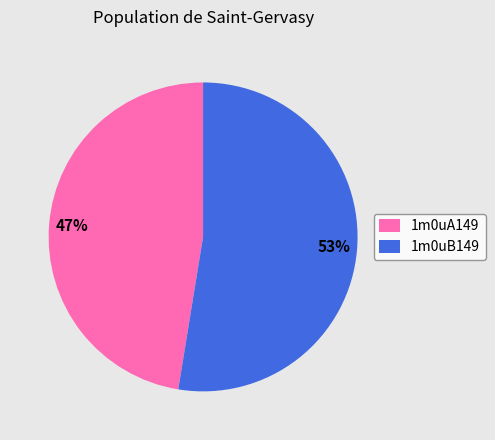

The 1m0uB149 slice represents 60% of the pie. True or false?

False